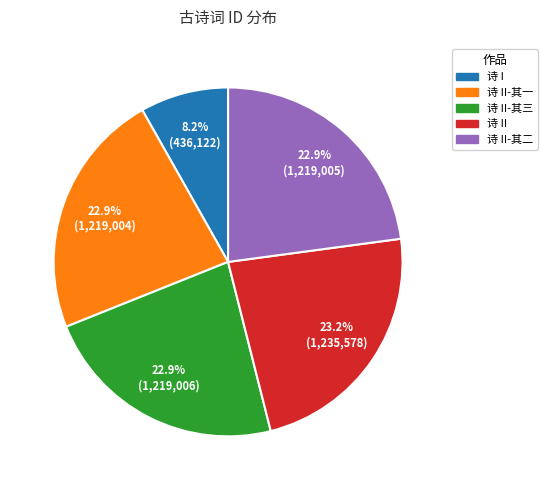

Does any single category account for the majority?

No